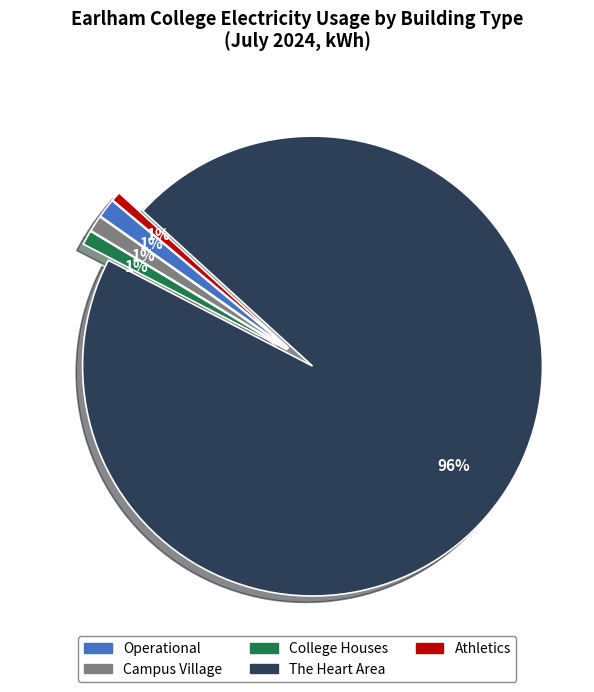

To the nearest percent, what is the average slice percentage?

20%